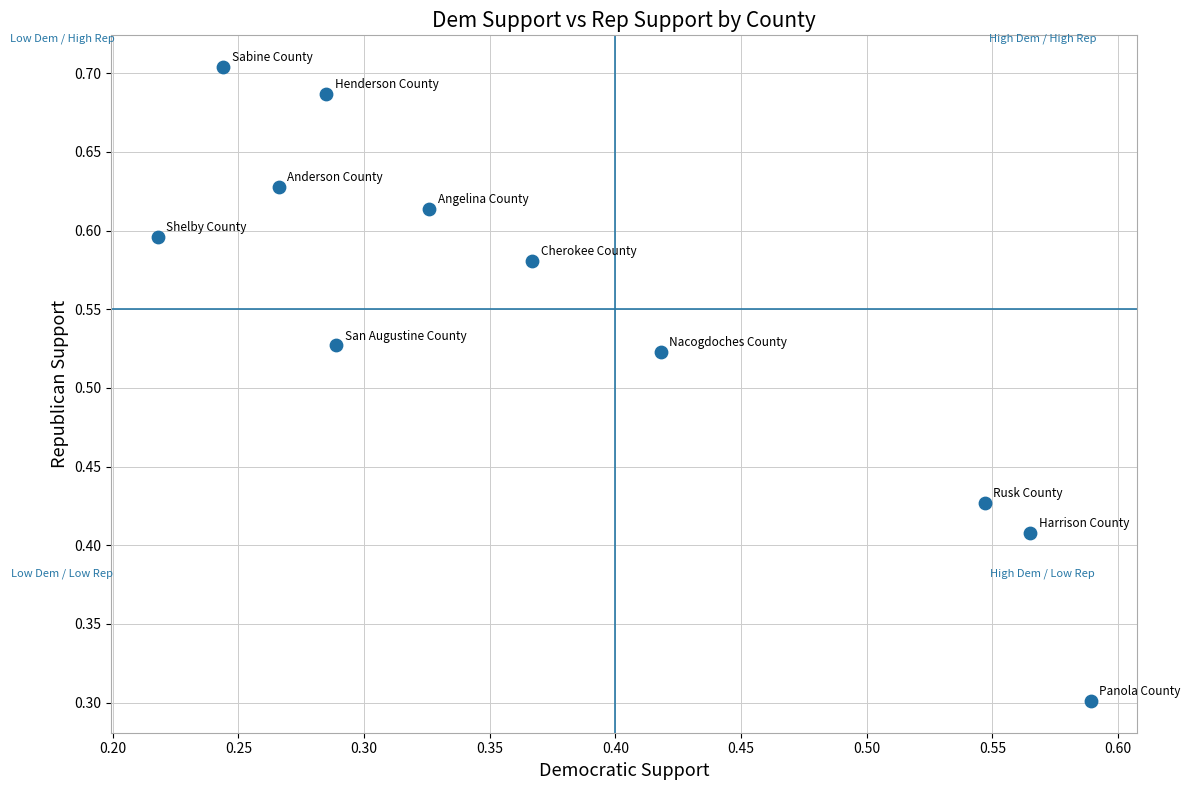

What Y value in the scatter plot is closest to 0?

0.3